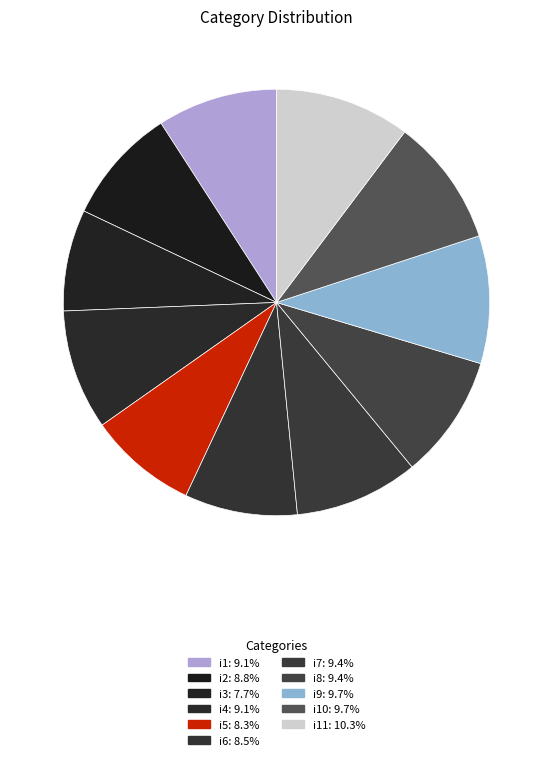

How many segments does this pie chart have?

11